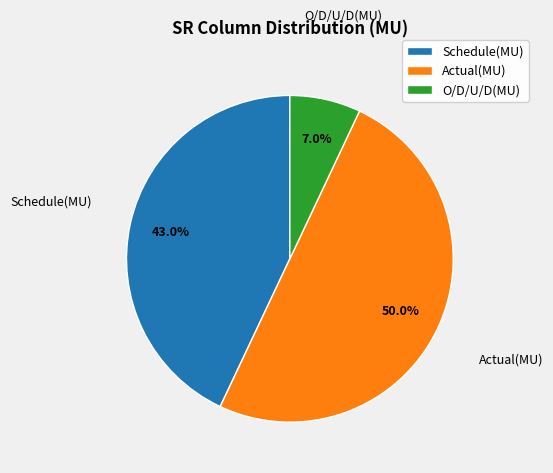

How many slices are in this pie chart?

3